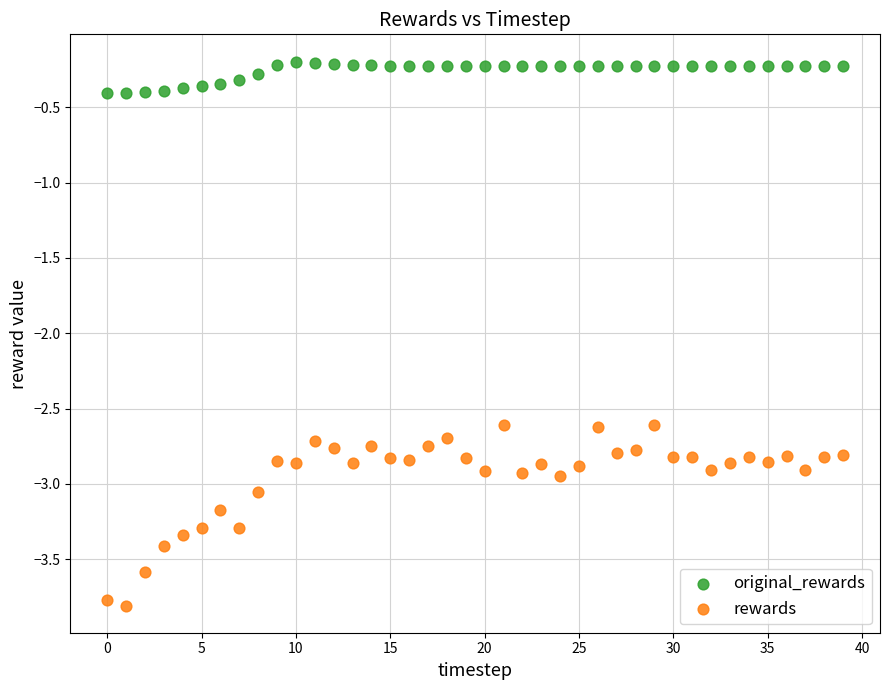

Which series contains the lowest Y value?

rewards